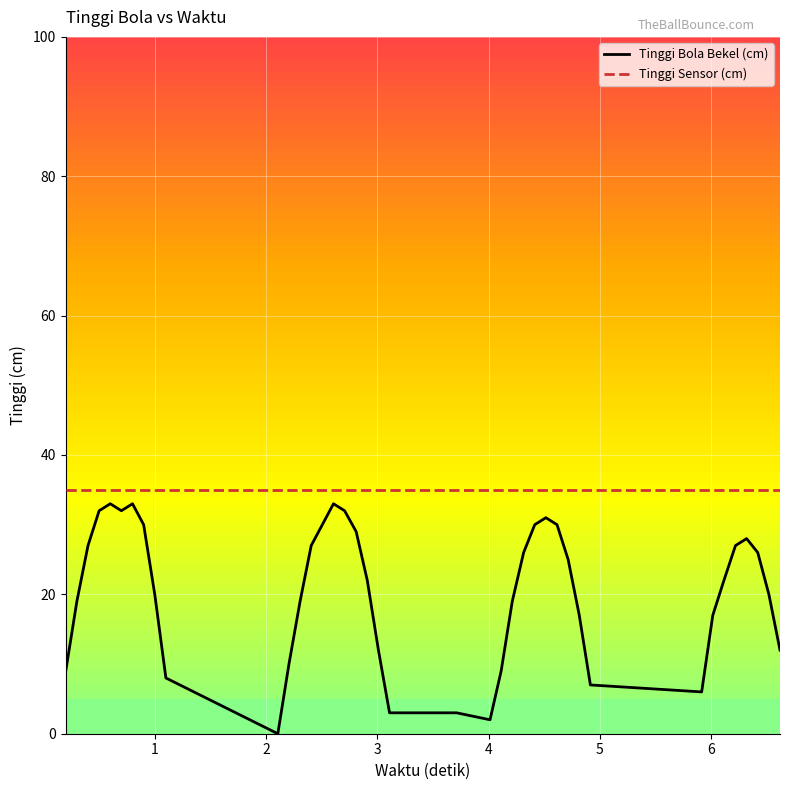

What is the maximum value shown in the chart?

35